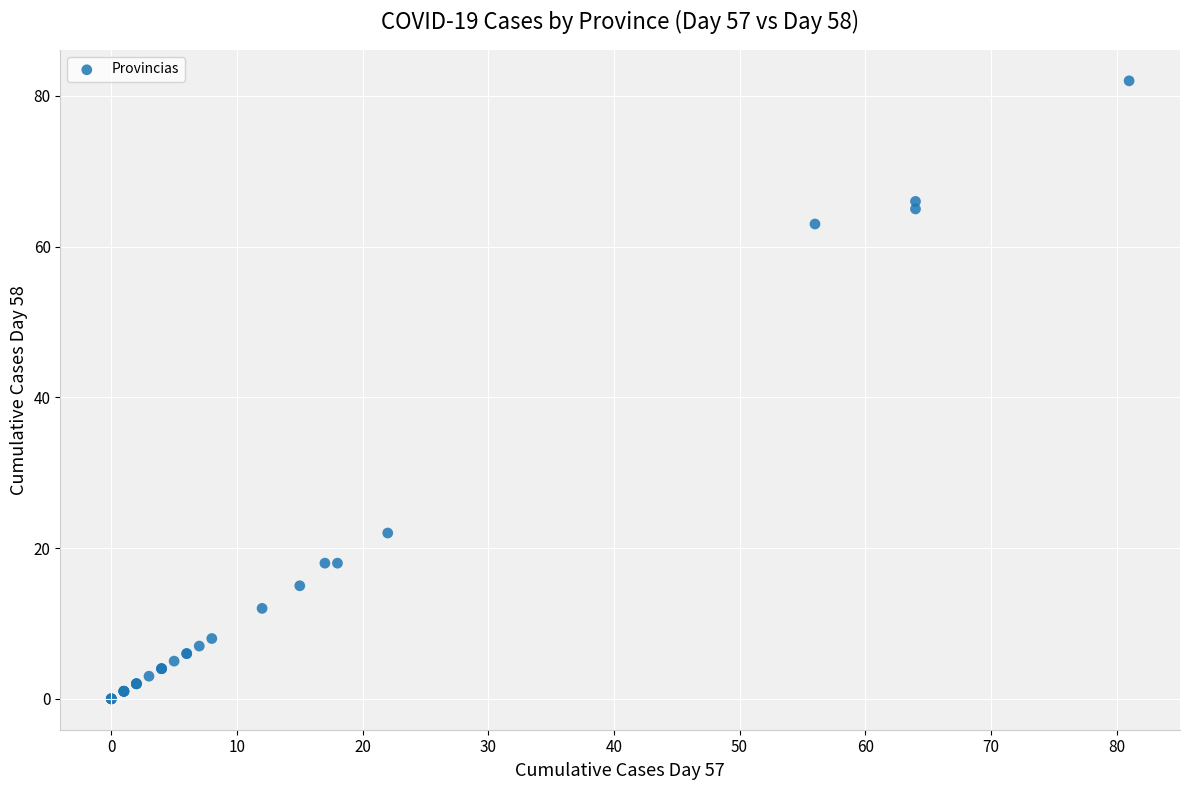

What Y value in the scatter plot is closest to 41?

22